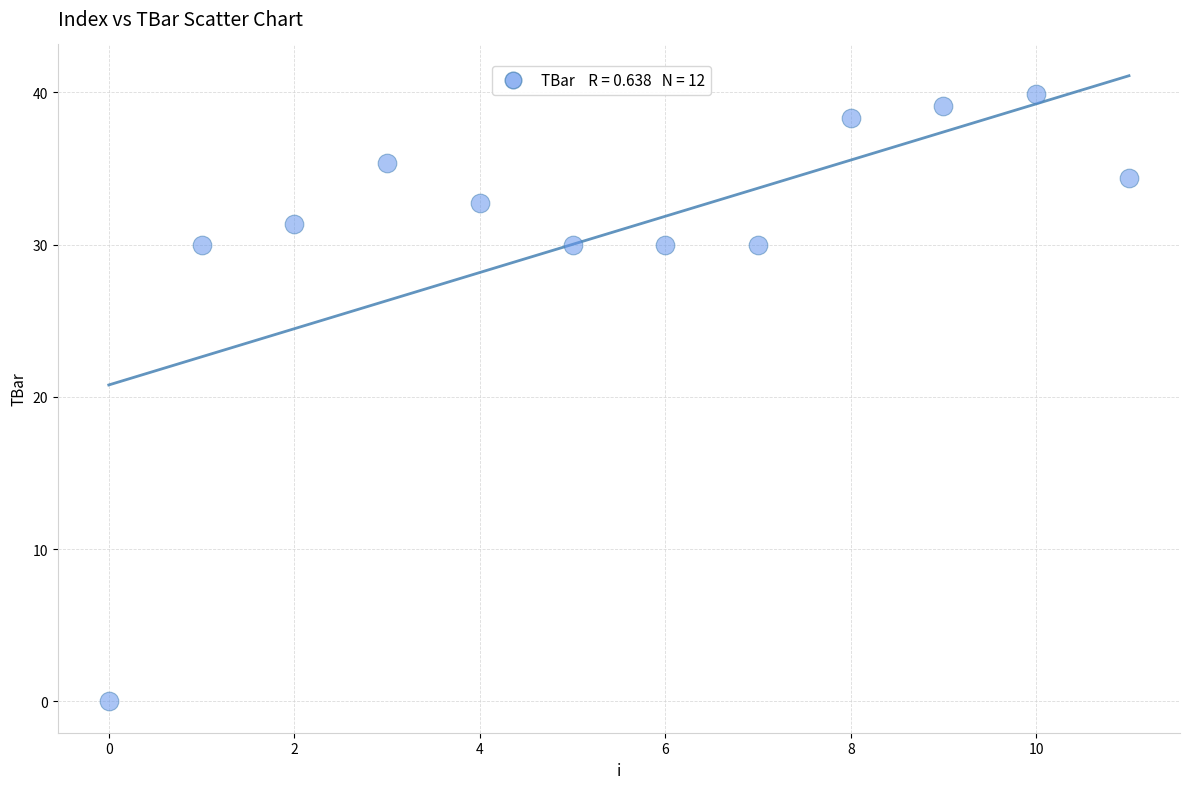

What is the average Y value?

30.9